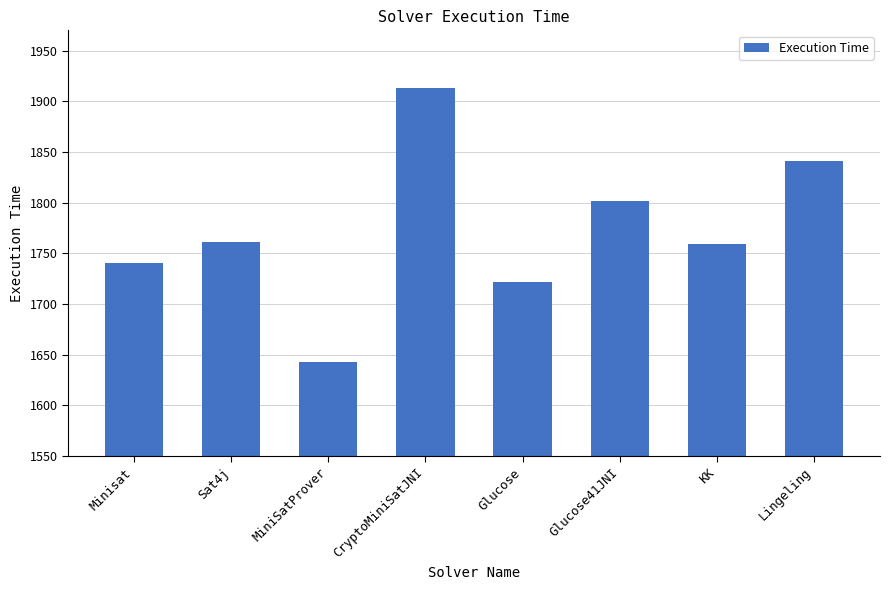

How many distinct data groups are displayed?

1